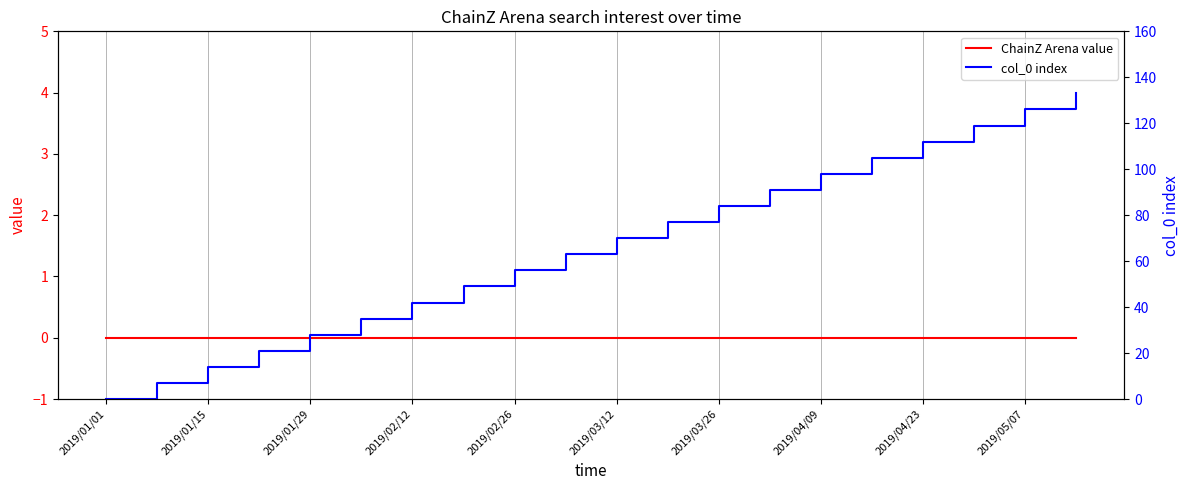

At which label is ChainZ Arena value closest to 0?

2019/01/01